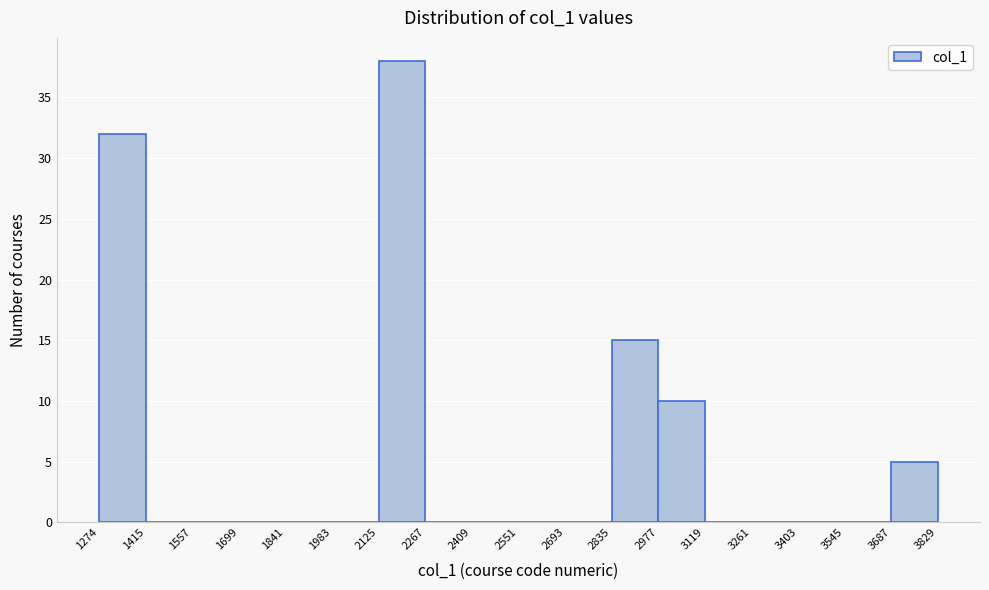

Over which range of the x-axis is the bar tallest?

2125 to 2267